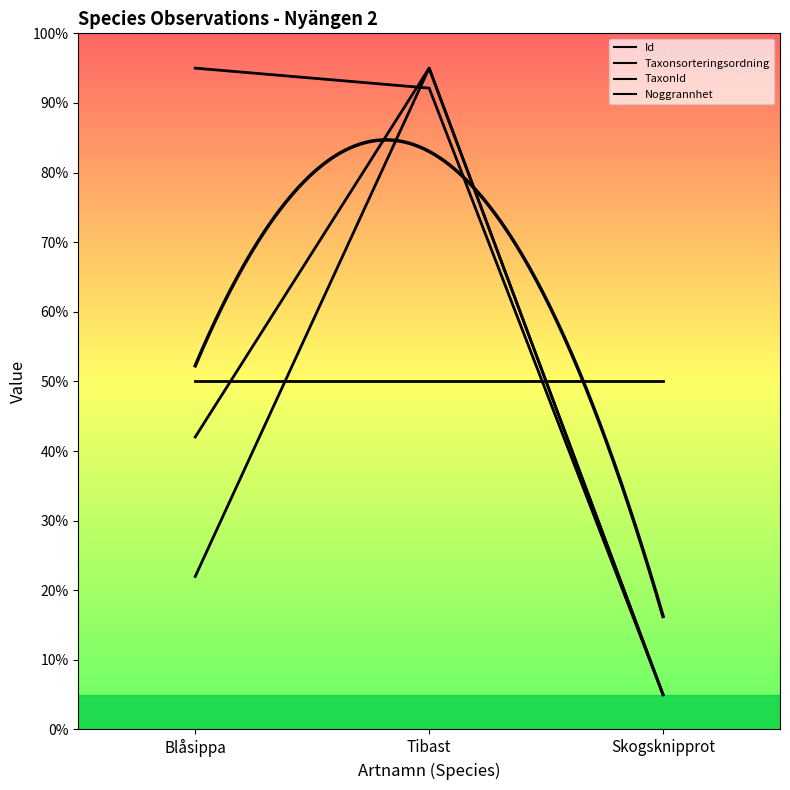

At how many categories does at least one series exceed 84?

2